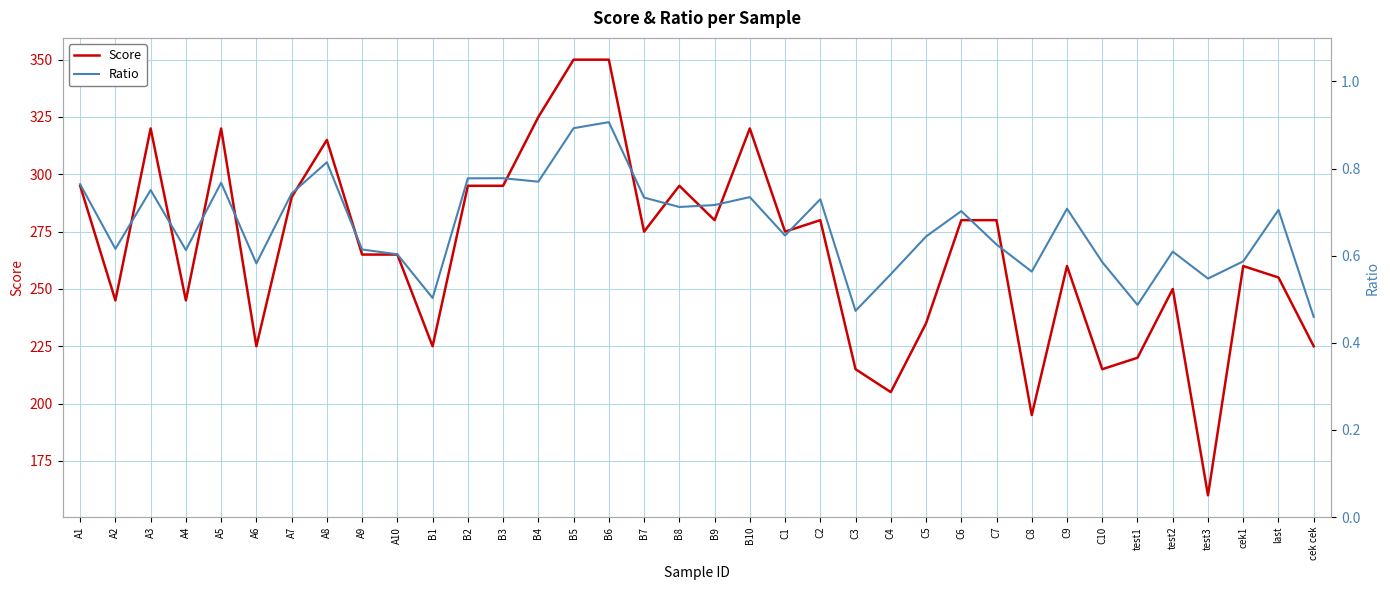

How many values in the Score series exceed 275?

16